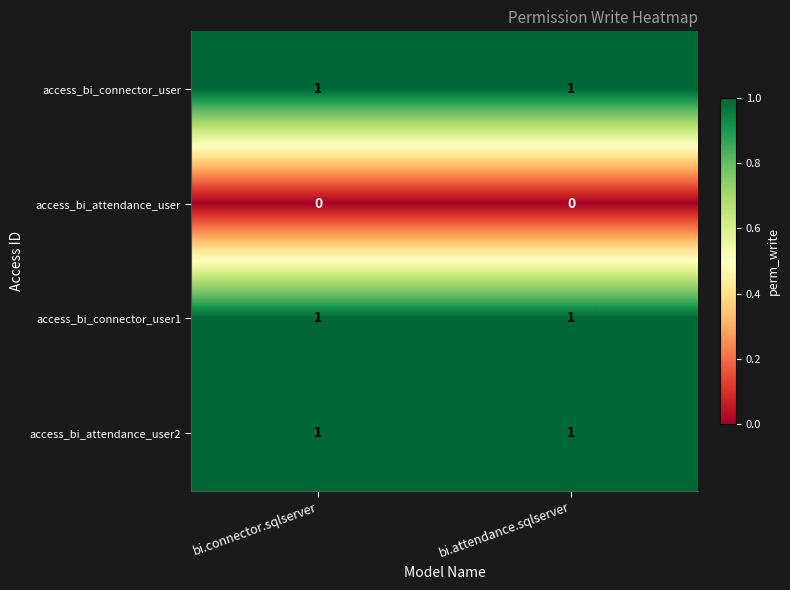

Is the value of access_bi_attendance_user at bi.connector.sqlserver greater than the value of access_bi_attendance_user2 at bi.attendance.sqlserver?

No